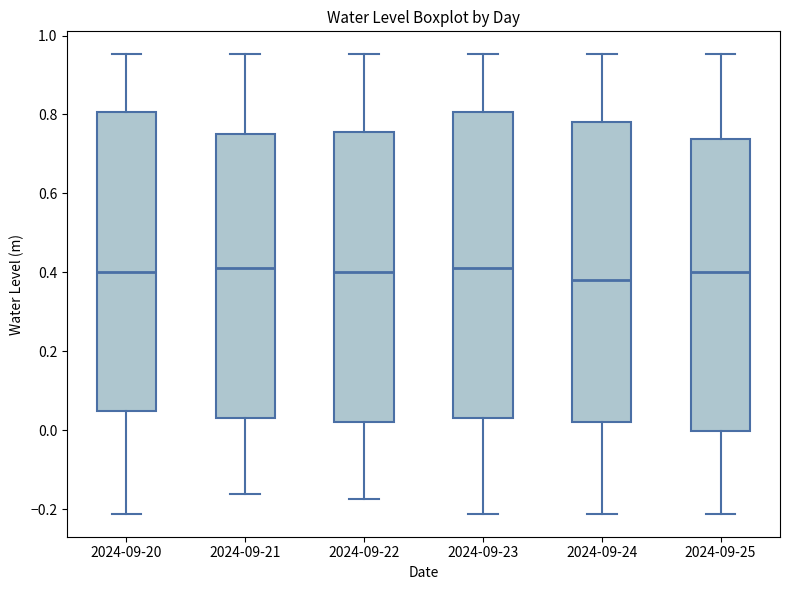

Reading left to right, transcribe this box plot: for each box, give where its median line is, the range the box spans, and where its two whiskers end, as read against the y-axis. The values are not printed on the chart, so give them approximately, as read against the axis.

2024-09-20: median 0.40, box 0.04 to 0.80, whiskers -0.22 to 0.96
2024-09-21: median 0.42, box 0.04 to 0.74, whiskers -0.16 to 0.96
2024-09-22: median 0.40, box 0.02 to 0.76, whiskers -0.18 to 0.96
2024-09-23: median 0.42, box 0.04 to 0.80, whiskers -0.22 to 0.96
2024-09-24: median 0.38, box 0.02 to 0.78, whiskers -0.22 to 0.96
2024-09-25: median 0.40, box 0.00 to 0.74, whiskers -0.22 to 0.96